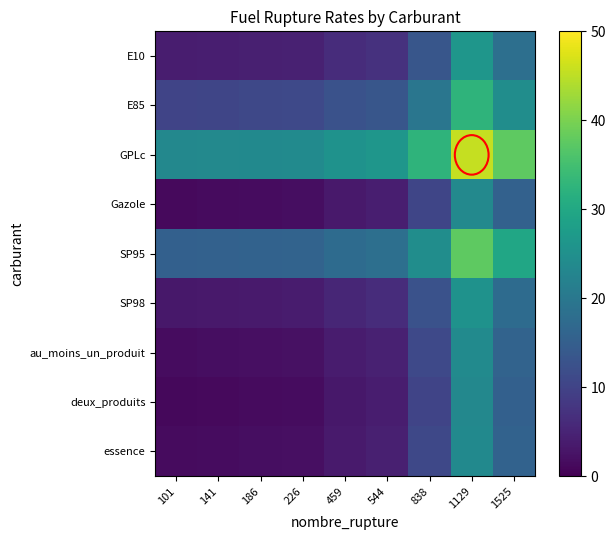

What is the greatest value displayed?

45.6